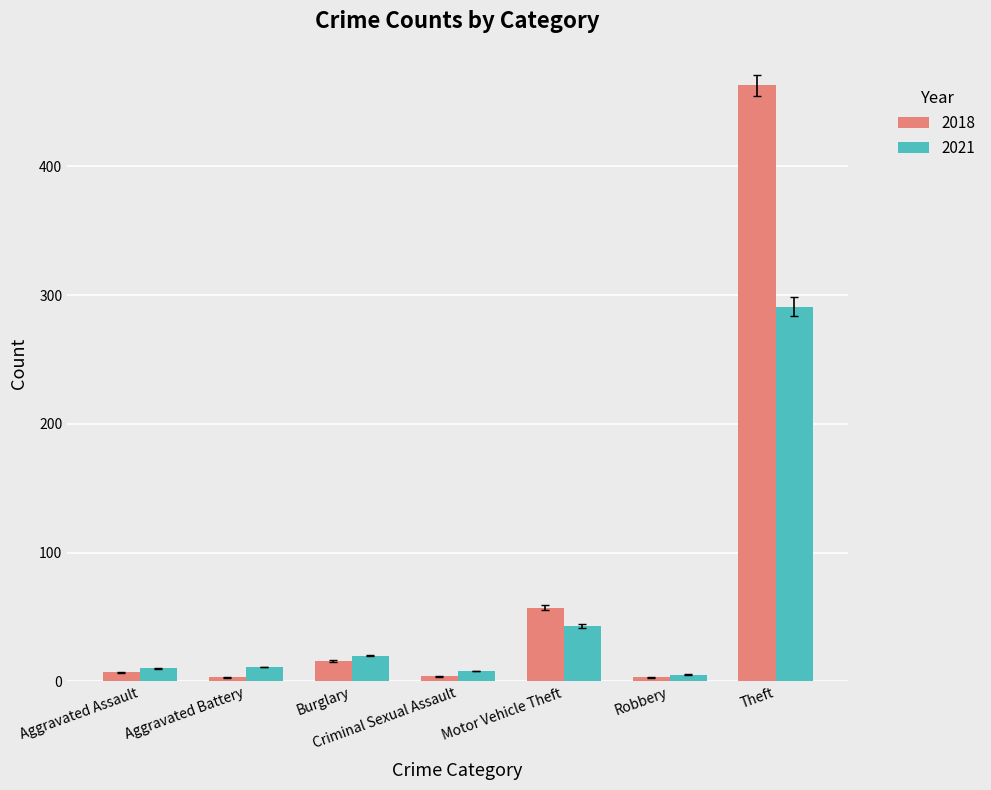

Is it true that 2021 equals 43 at Motor Vehicle Theft?

True